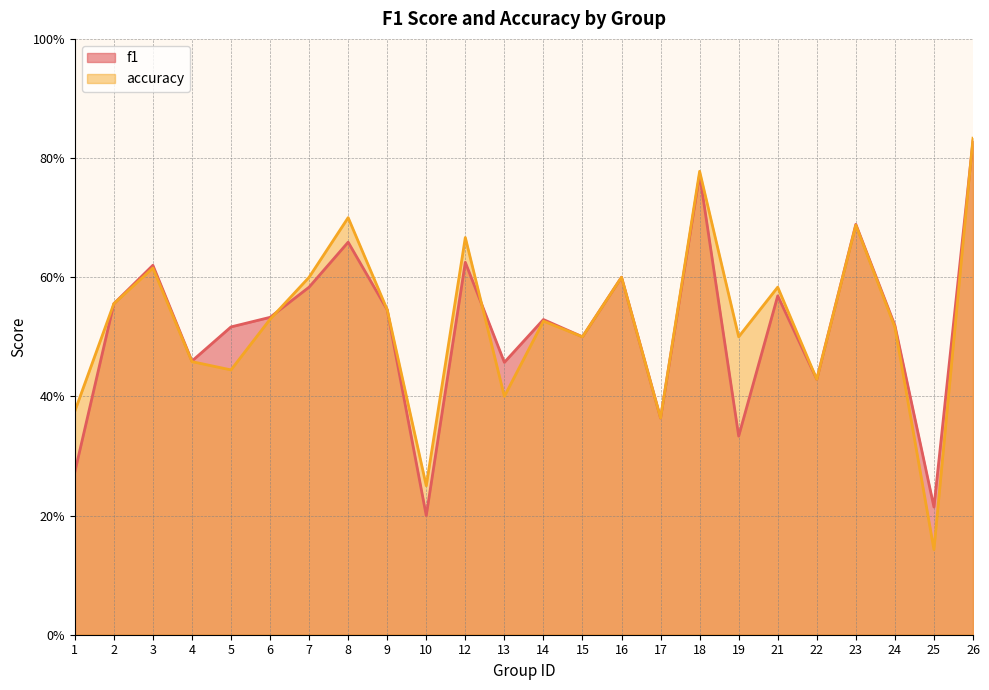

Rank the series by their maximum value, from highest to lowest.

accuracy, f1